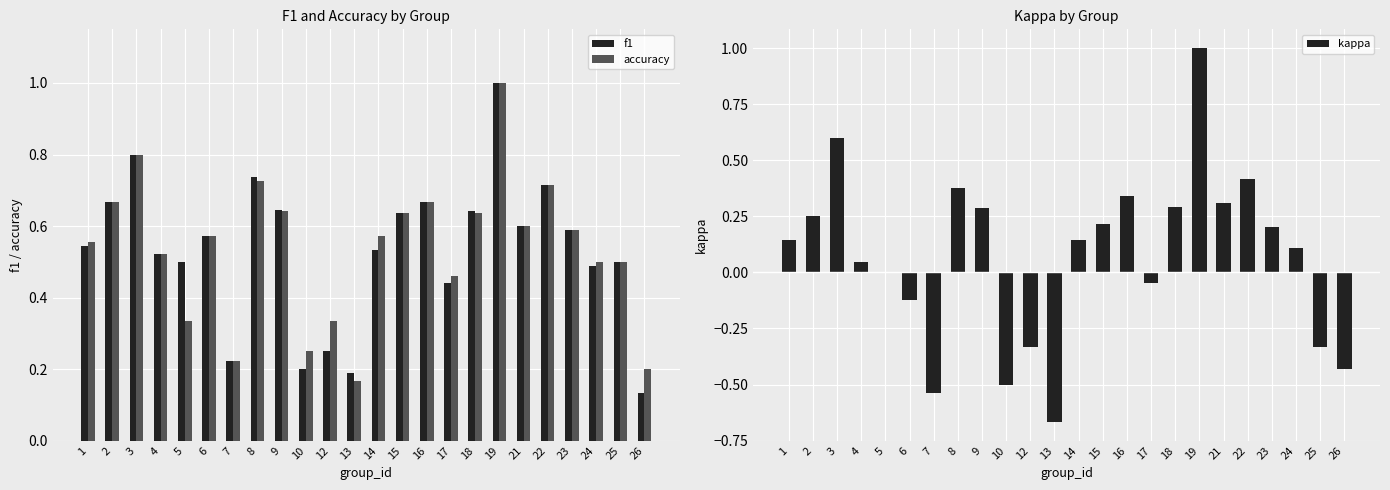

Between 1 and 2, which is larger?

2